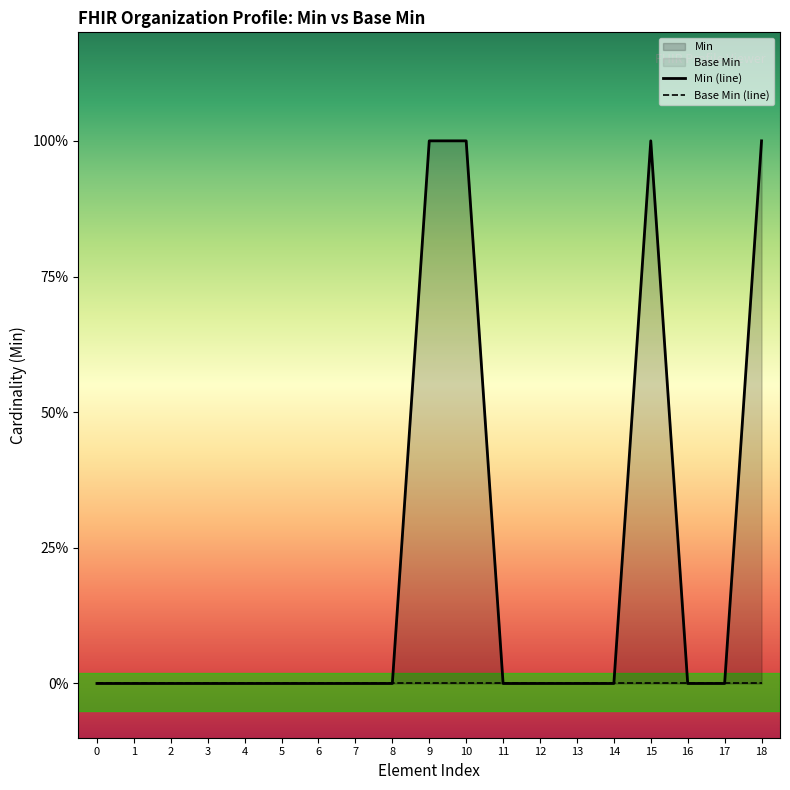

What is the difference between the second highest and second lowest values in the Min (line) series?

1